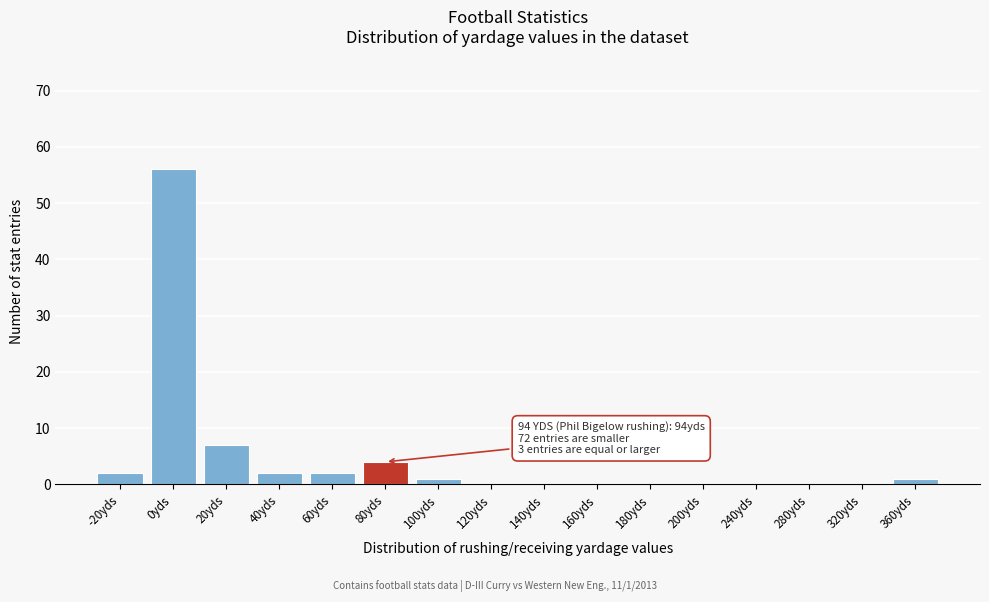

Reading right to left, transcribe all the data shown in this chart.

360yds=1	320yds=0	280yds=0	240yds=0	200yds=0	180yds=0	160yds=0	140yds=0	120yds=0	100yds=1	80yds=4	60yds=2	40yds=2	20yds=7	0yds=56	-20yds=2